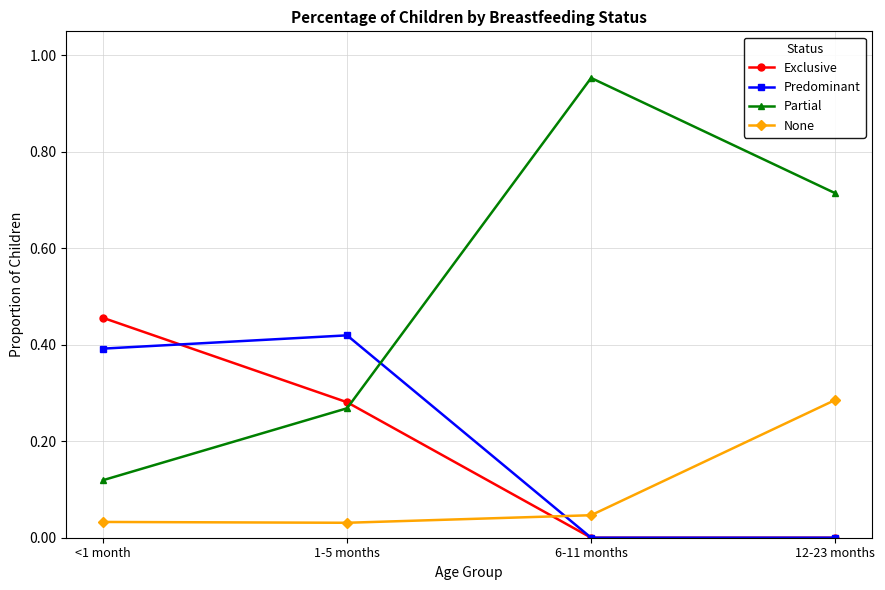

Which series has the widest spread of values?

Partial